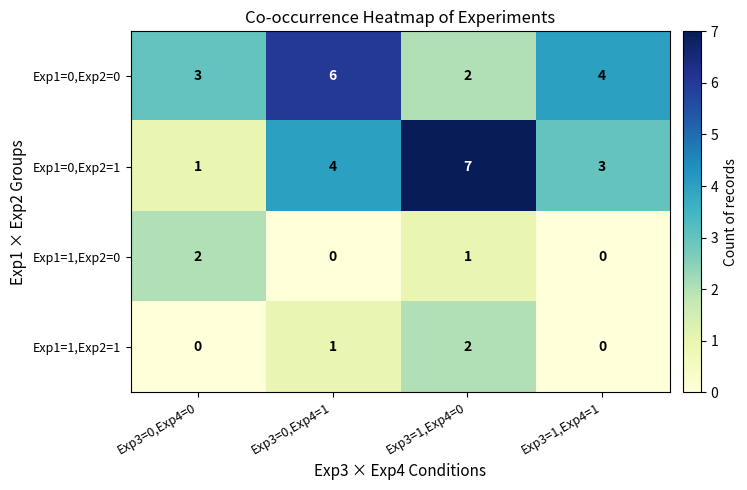

At Exp3=0,Exp4=0, list the series in order from largest to smallest.

Exp1=0,Exp2=0, Exp1=1,Exp2=0, Exp1=0,Exp2=1, Exp1=1,Exp2=1